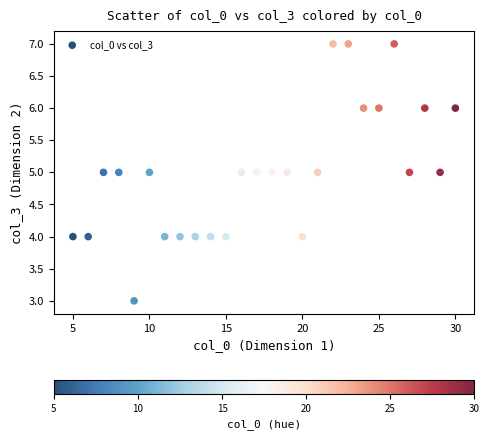

What is the range of Y values (max minus min)?

4